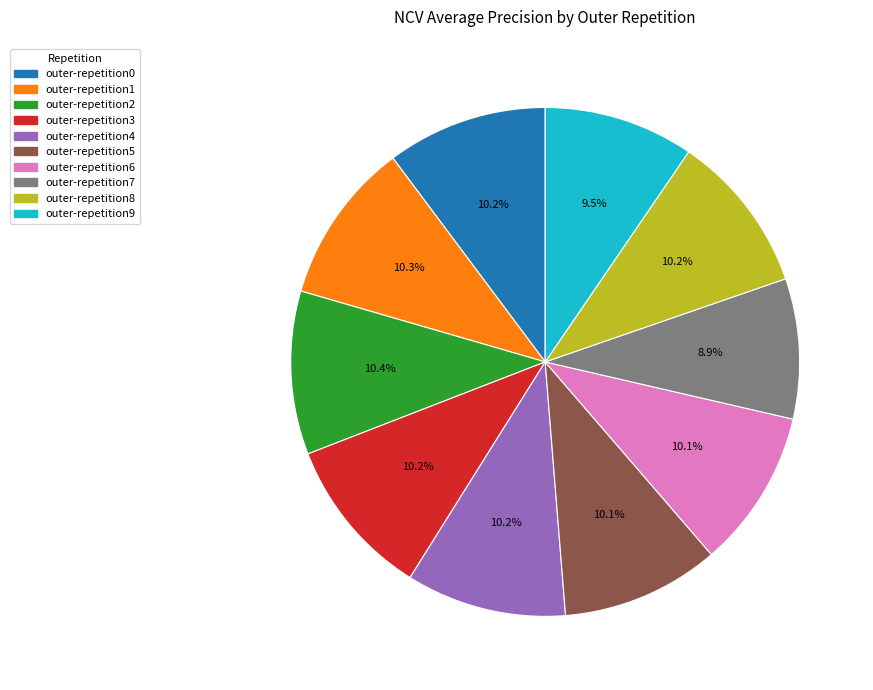

How many segments does this pie chart have?

10